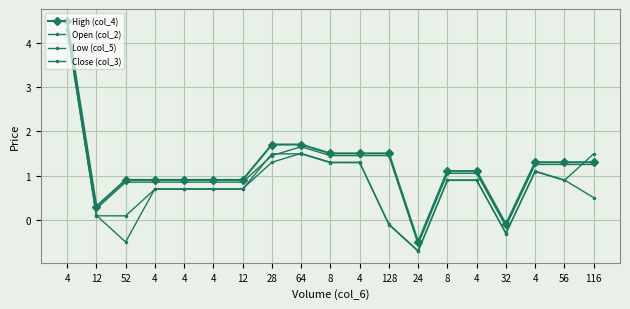

List the labels in order of Open (col_2) value, smallest first.

24, 32, 12, 52, 4, 4, 4, 12, 8, 4, 4, 56, 116, 28, 8, 4, 128, 64, 4